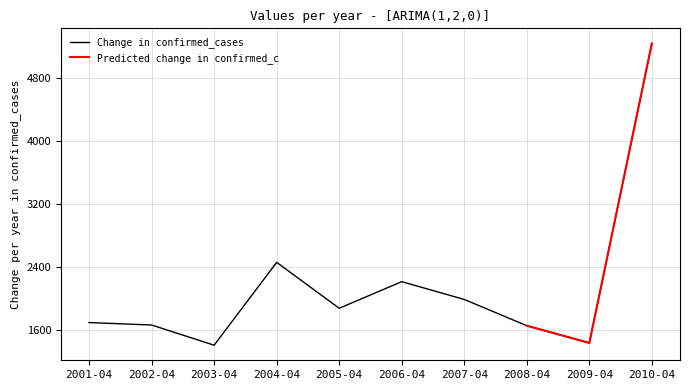

At which label is Change in confirmed_cases closest to 3322?

2004-04